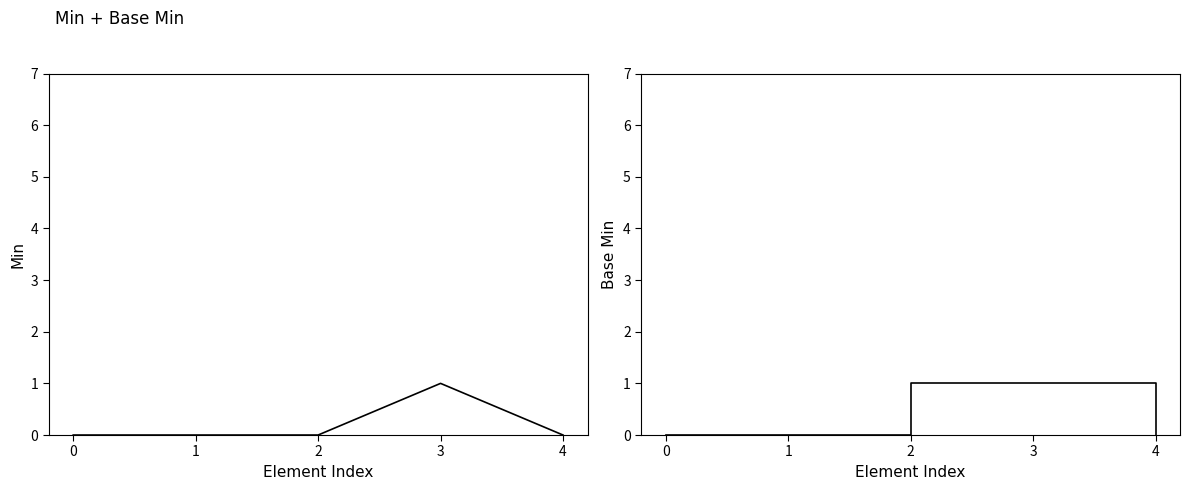

Is the value of Base Min at 3 greater than the value of Min at 3?

No